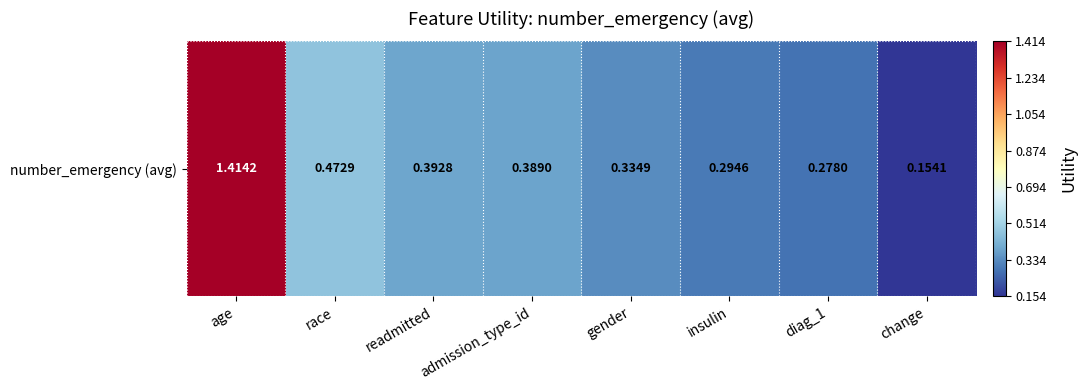

Reading left to right, list all the values displayed in this chart.

age=1.4	race=0.5	readmitted=0.4	admission_type_id=0.4	gender=0.3	insulin=0.3	diag_1=0.3	change=0.2